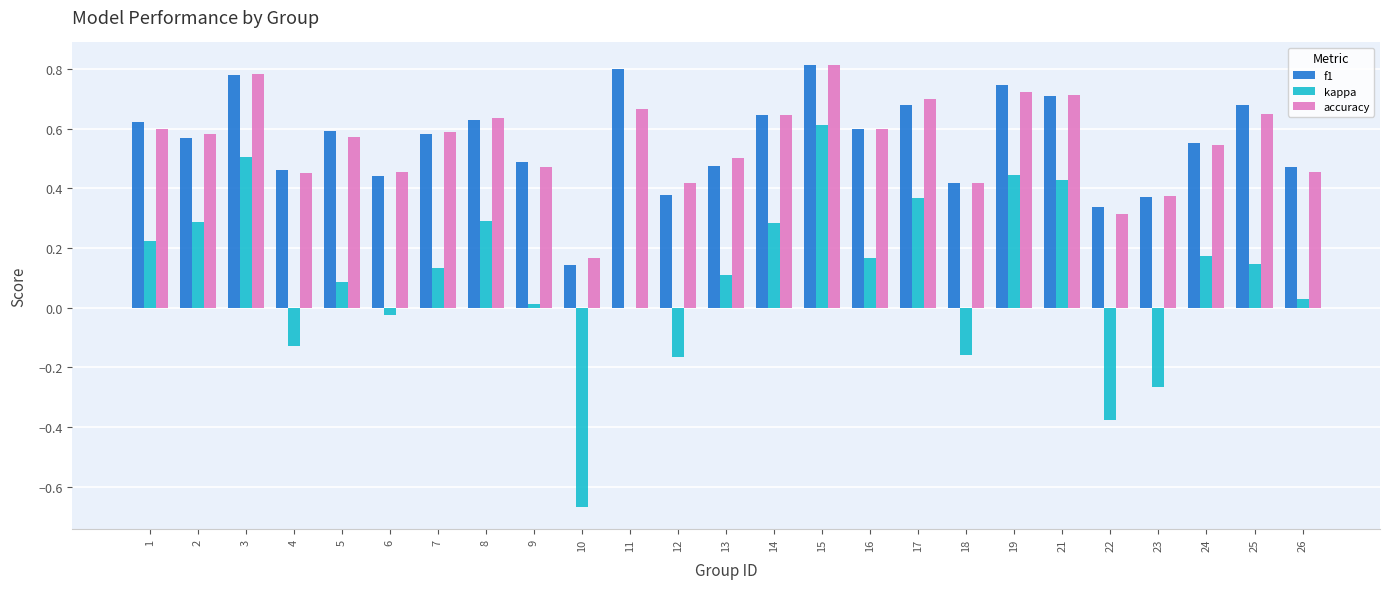

Where does the kappa series first go above 0?

1